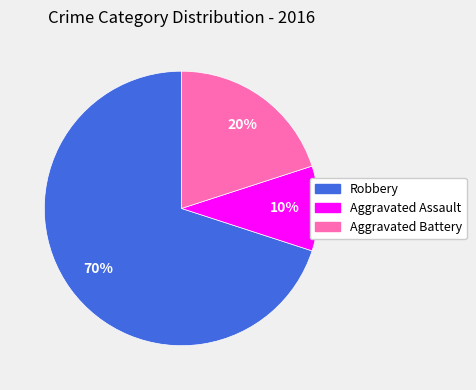

Is Robbery the majority of the pie?

Yes